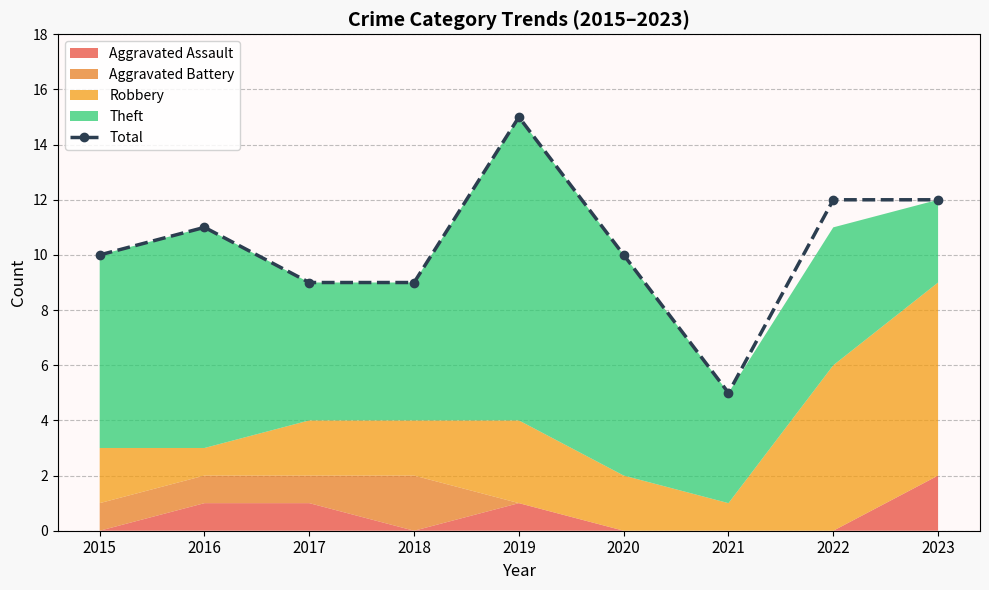

Reading right to left, extract all data points from this chart.

12	12	5	10	15	9	9	11	10